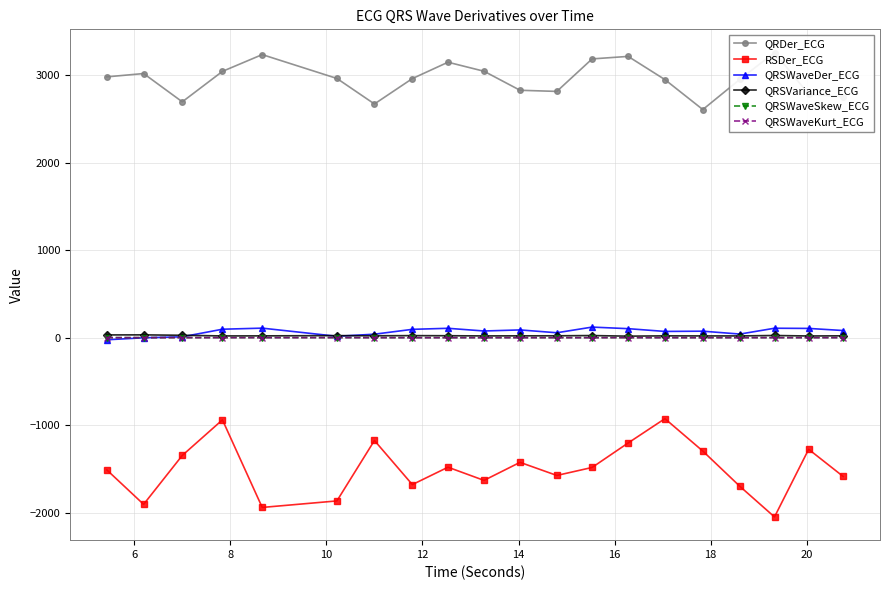

What is the maximum value shown in the chart?

3256.0